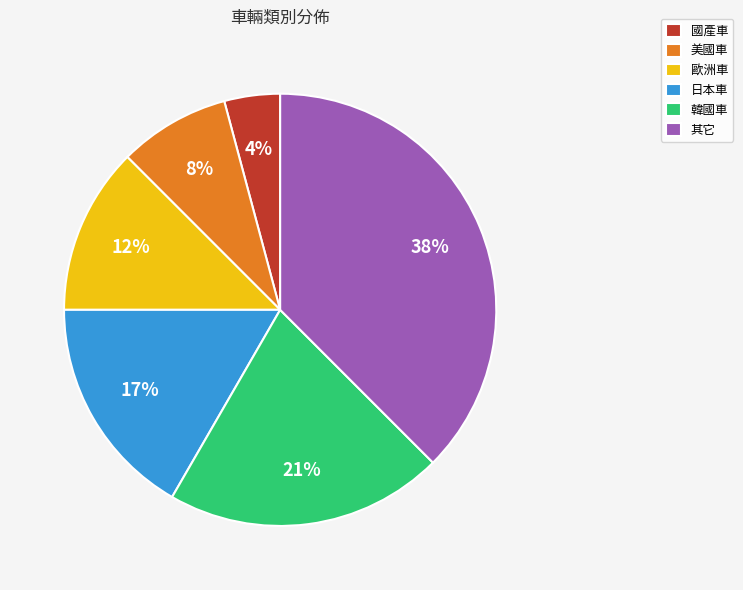

Which has a higher value, 美國車 or 其它?

其它